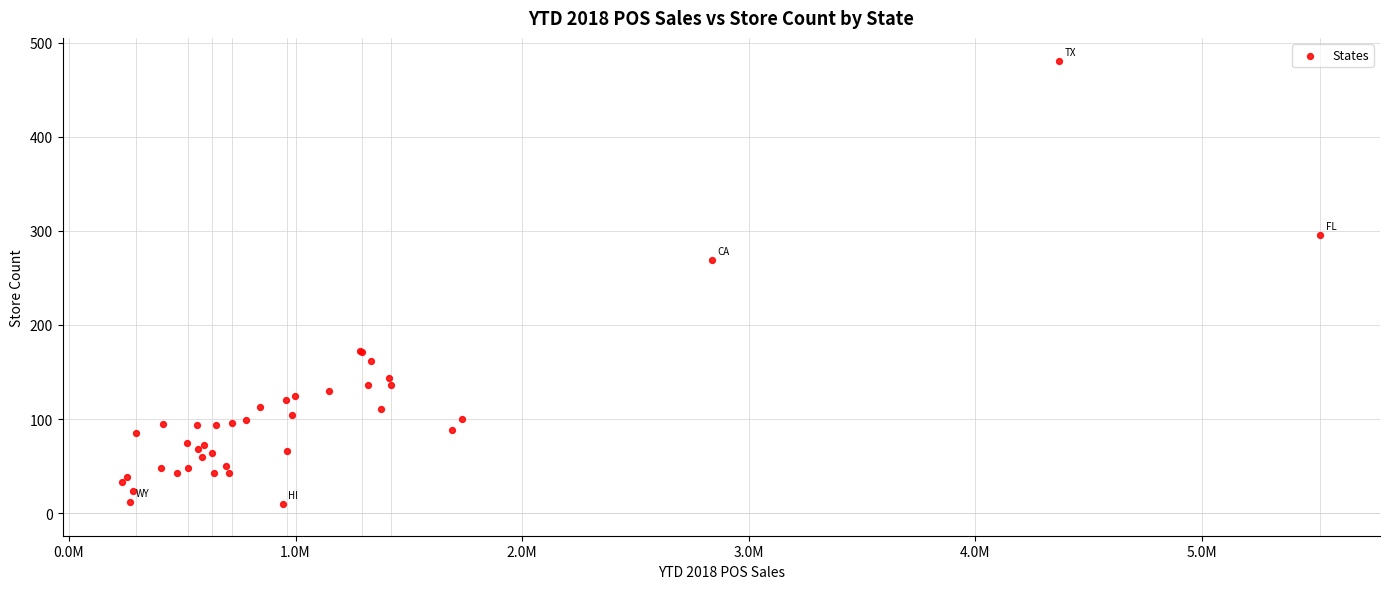

What Y value in the scatter plot is closest to 245?

269